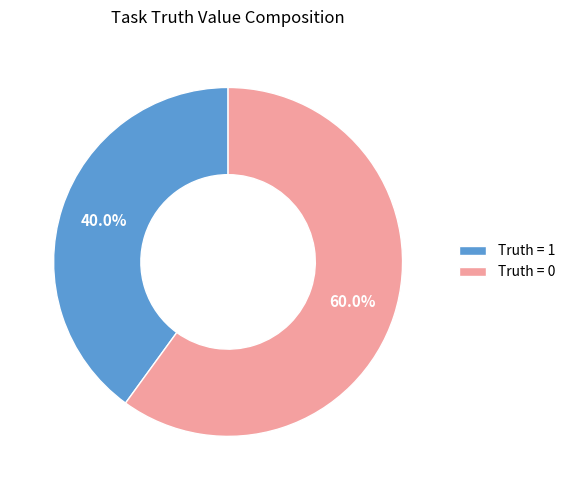

Which category accounts for the majority?

Truth = 0